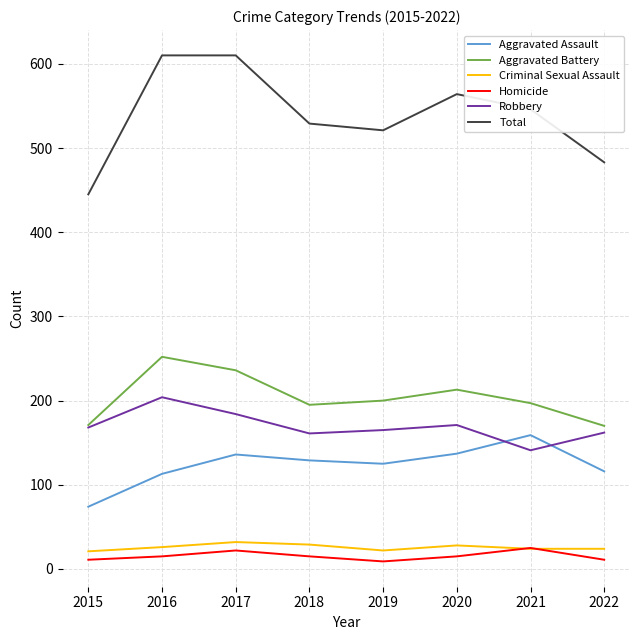

What is the maximum value for Aggravated Assault?

159